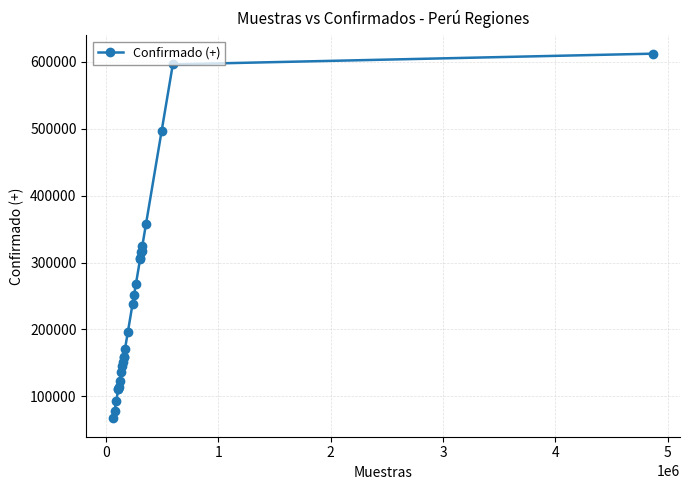

What is the minimum value shown in the chart?

66964